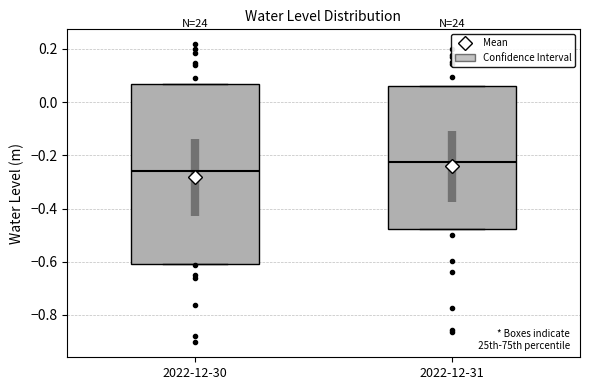

Which box has the highest median line?

2022-12-31